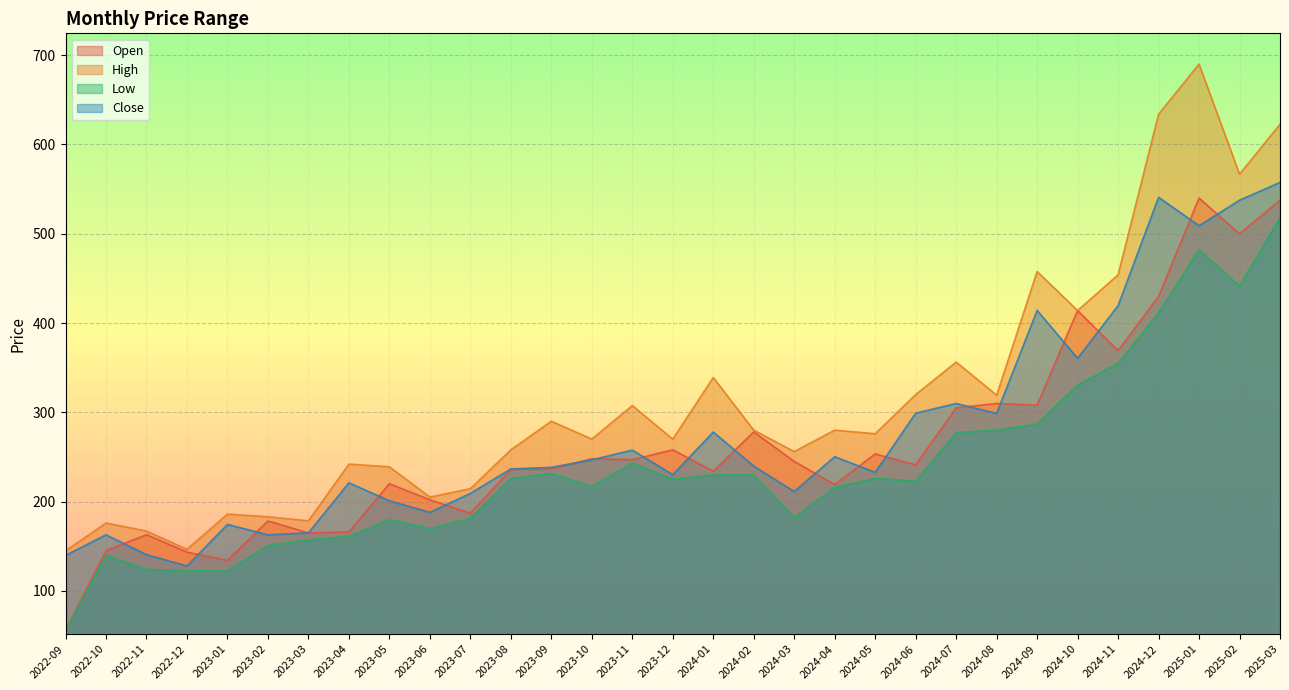

What position from the left is 2024-01?

17